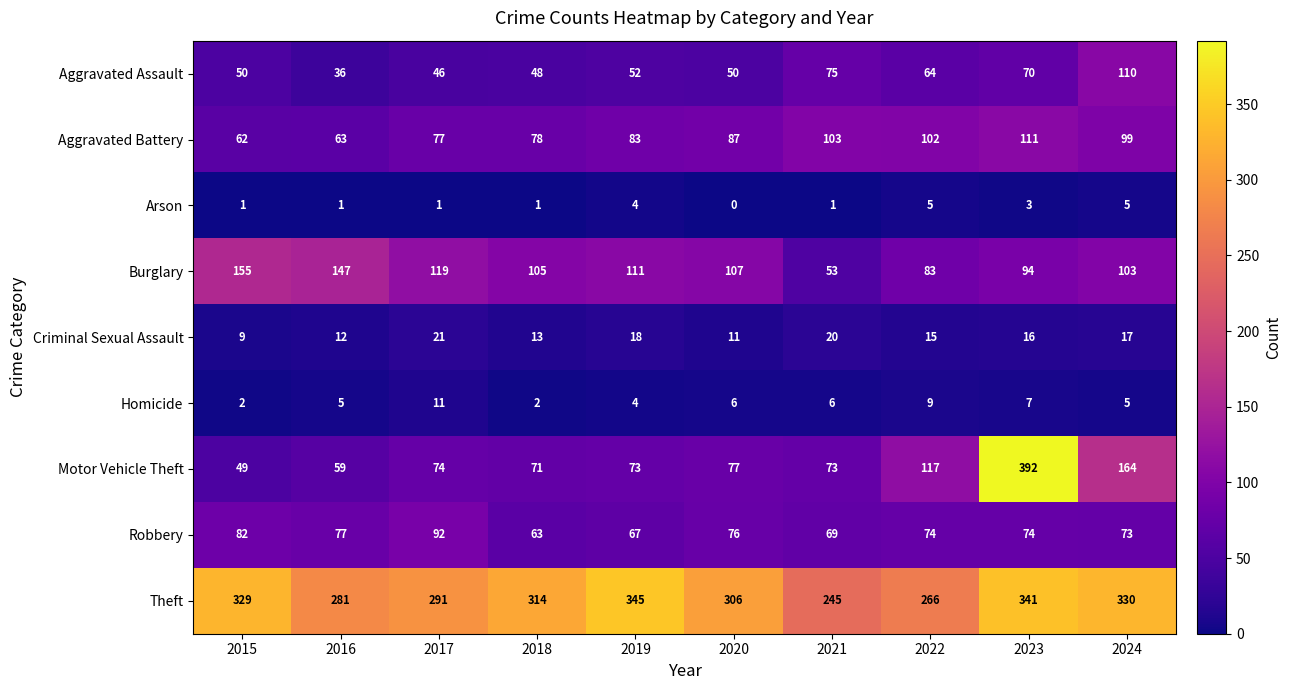

What is the difference between the highest and lowest values at 2024?

325